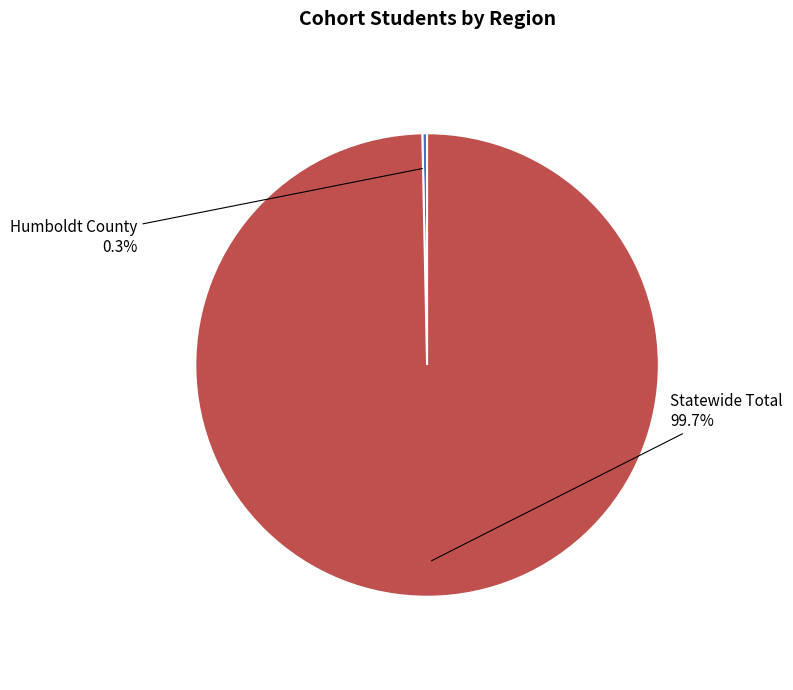

To the nearest percent, what is the difference between the largest and smallest slice percentages?

99%